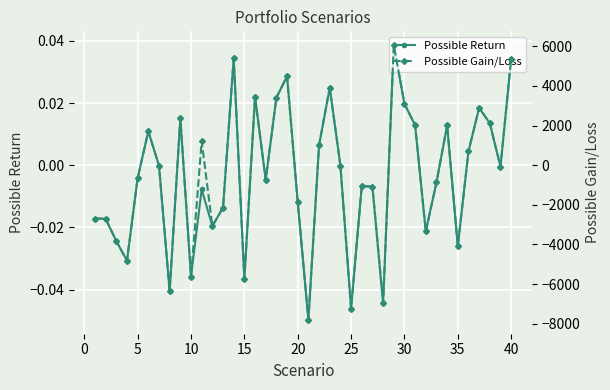

How many interior local valleys does the Possible Return series have?

12